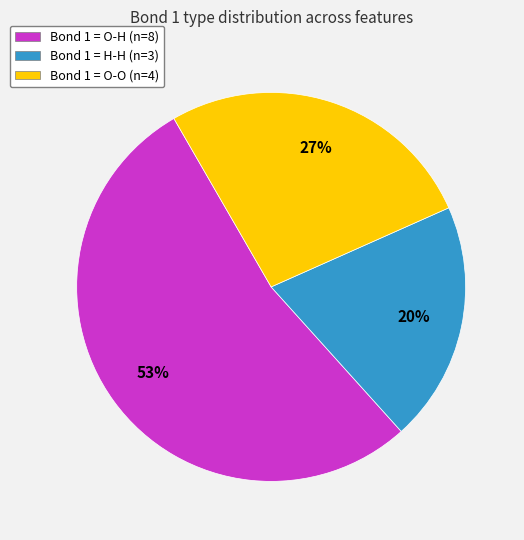

Between Bond 1 = O-O (n=4) and Bond 1 = O-H (n=8), which is larger?

Bond 1 = O-H (n=8)